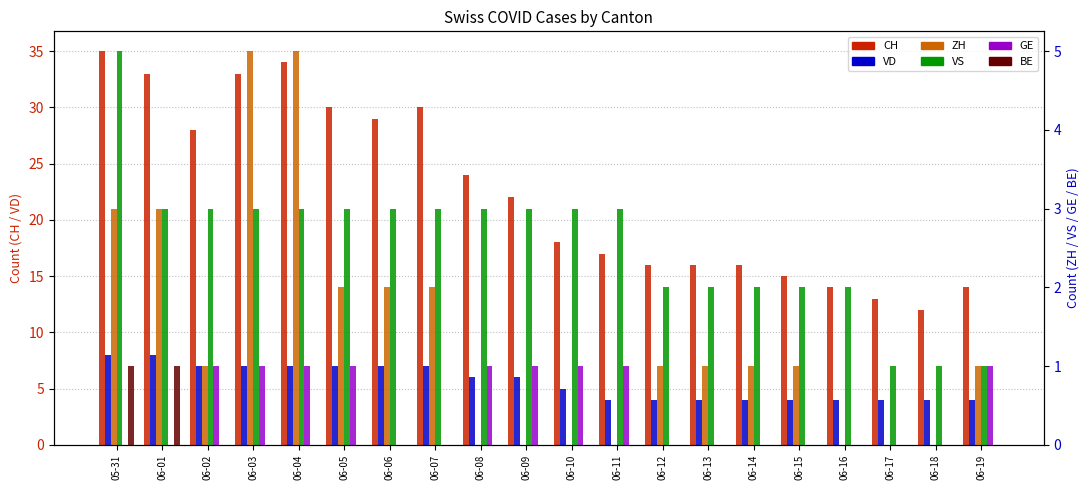

Reading left to right, what are all the values shown in this chart?

CH: 35	33	28	33	34	30	29	30	24	22	18	17	16	16	16	15	14	13	12	14
VD: 8	8	7	7	7	7	7	7	6	6	5	4	4	4	4	4	4	4	4	4
ZH: 3	3	1	5	5	2	2	2	0	0	0	0	1	1	1	1	0	0	0	1
VS: 5	3	3	3	3	3	3	3	3	3	3	3	2	2	2	2	2	1	1	1
GE: 0	0	1	1	1	1	0	0	1	1	1	1	0	0	0	0	0	0	0	1
BE: 1	1	0	0	0	0	0	0	0	0	0	0	0	0	0	0	0	0	0	0